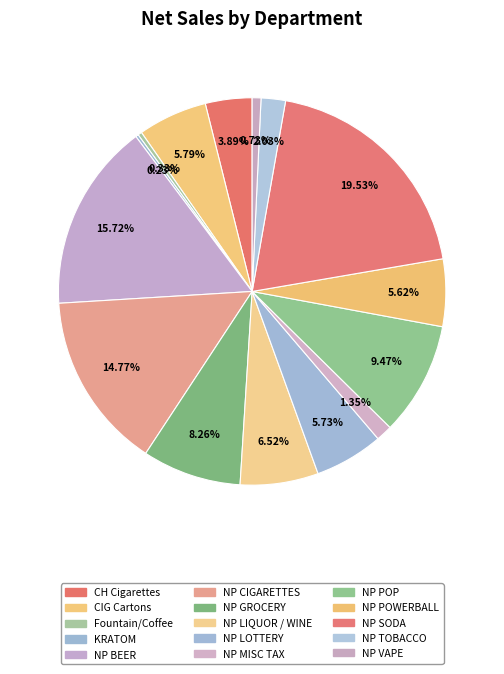

The NP MISC TAX slice represents 11% of the pie. True or false?

False